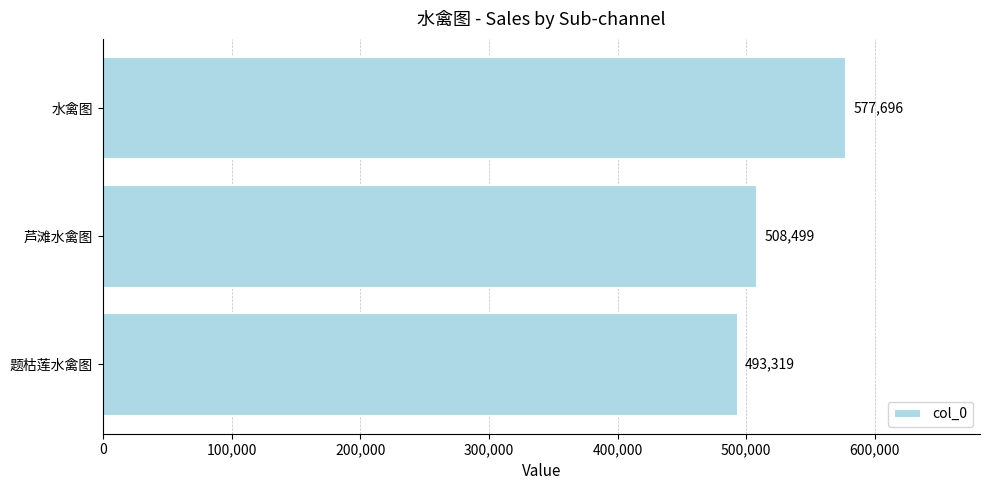

What is the difference between the maximum and minimum values?

84377